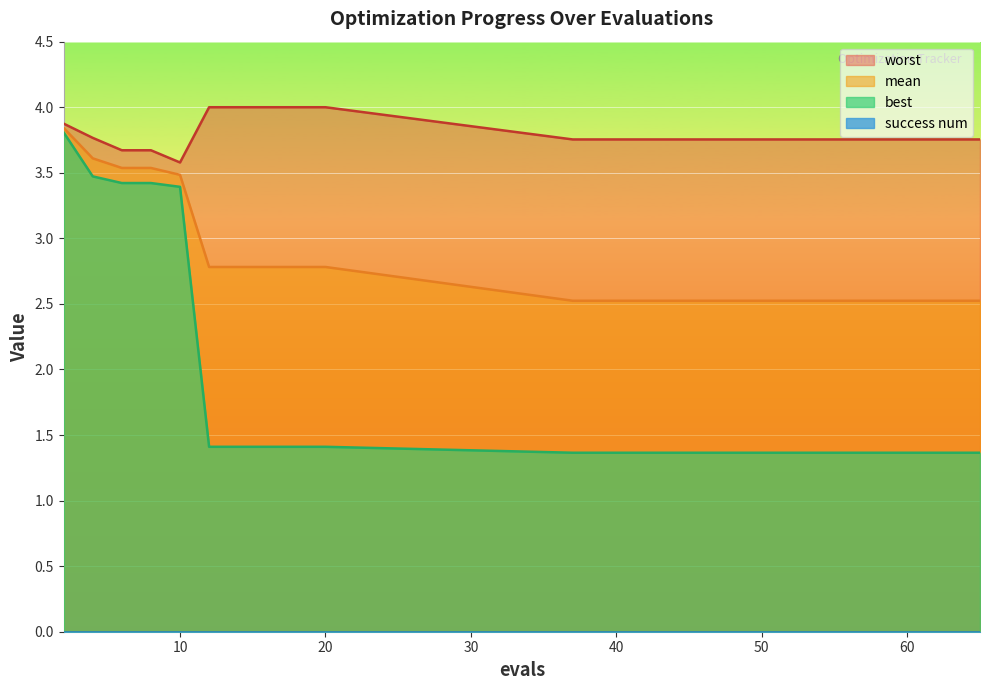

Which category has the lowest value in the worst series?

10